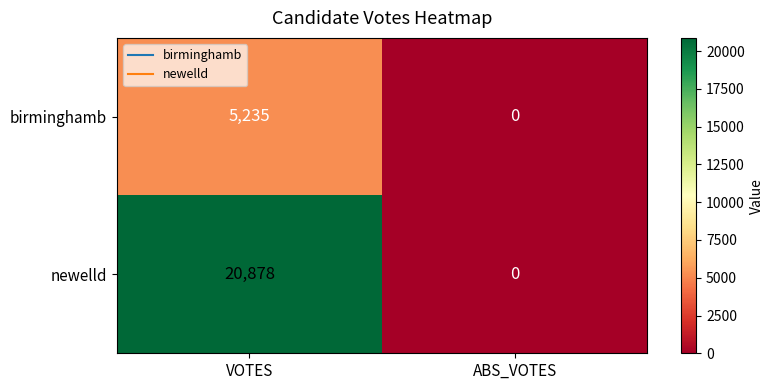

True or false: newelld has a value of 28787 at VOTES.

False